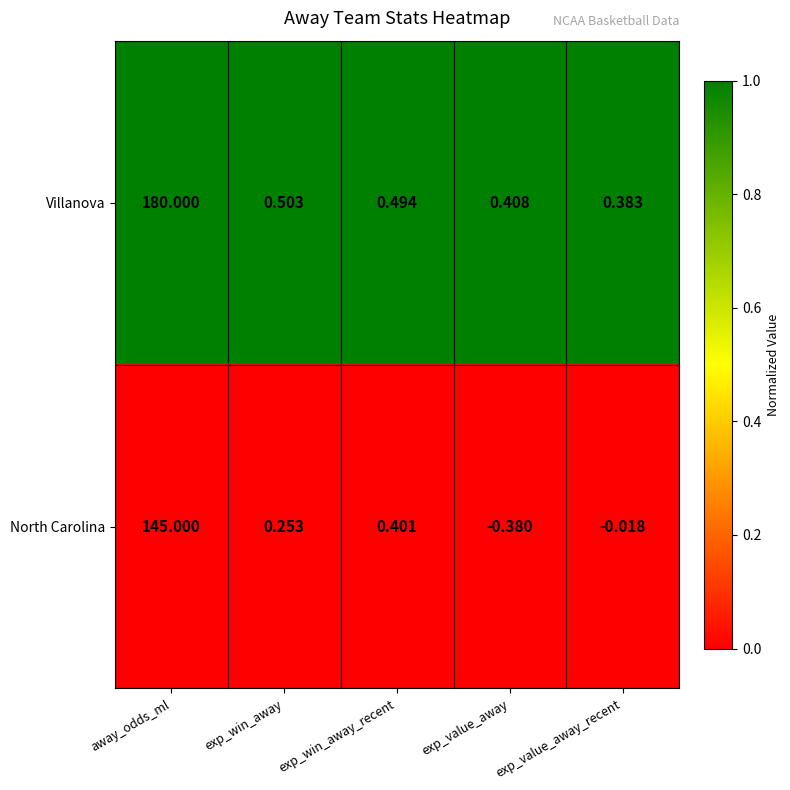

List the series in order of their peak value, lowest first.

North Carolina, Villanova